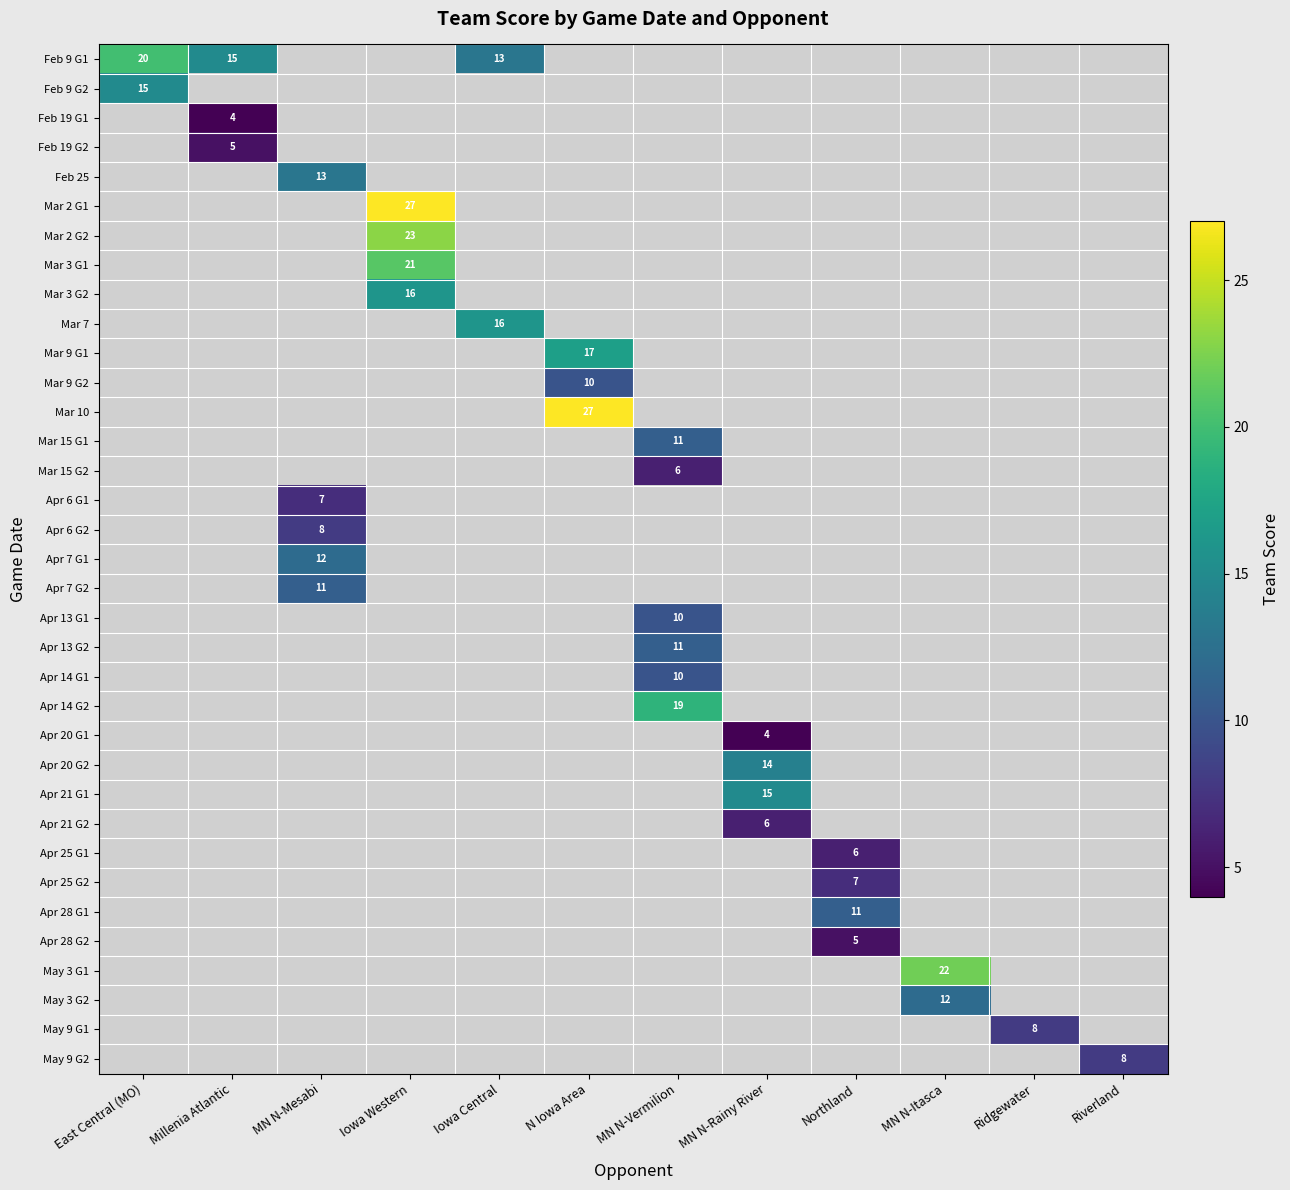

Read the Apr 21 G2 value at MN N-Rainy River.

6.0